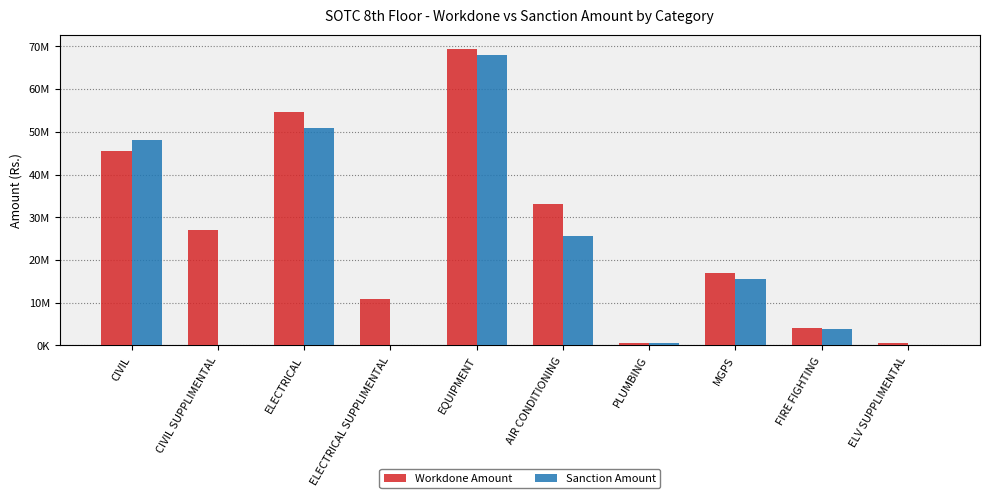

Does the chart contain stacked bars?

No